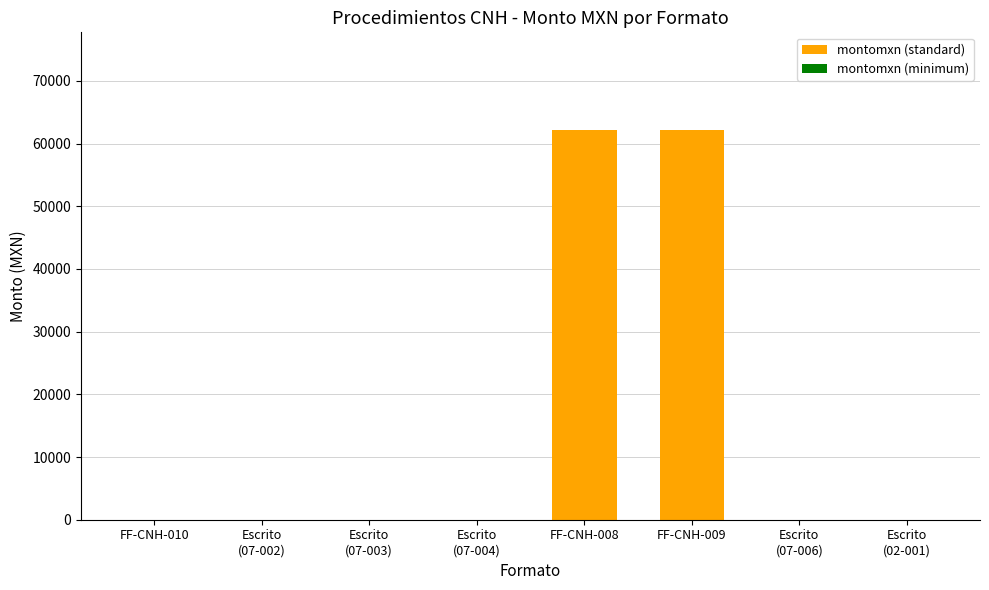

What is the greatest value displayed?

62198.1